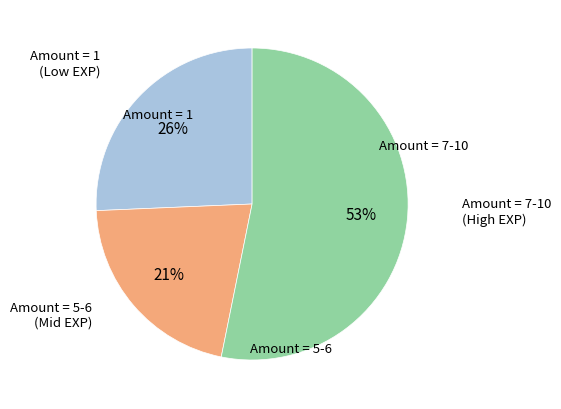

To the nearest percent, what is the difference between the largest and smallest slice percentages?

32%